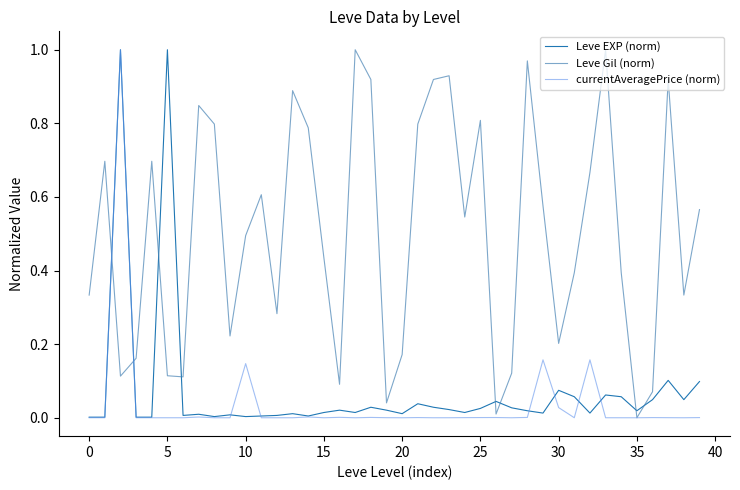

Which series has the largest total across all categories?

Leve Gil (norm)